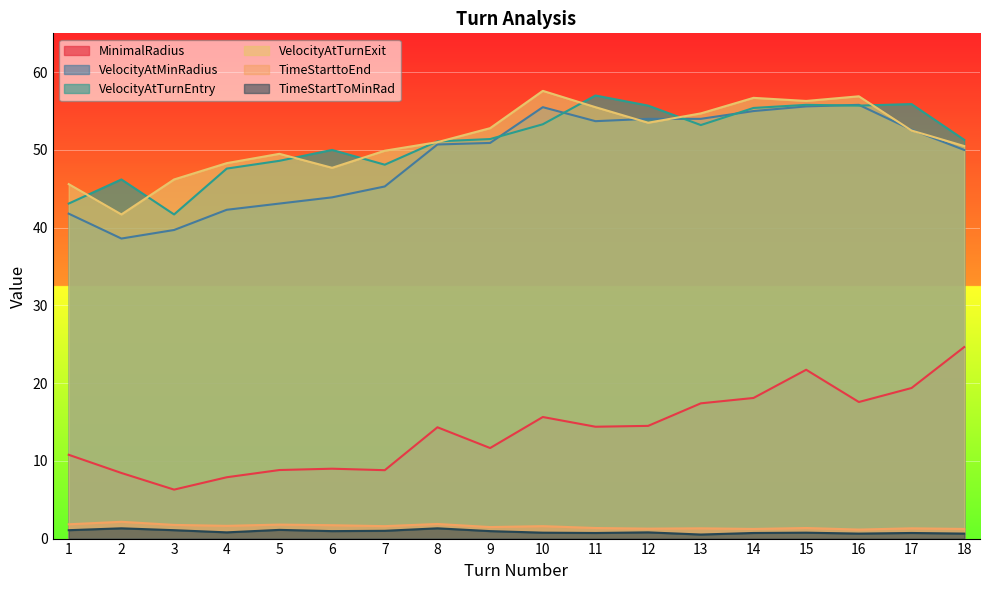

What is the minimum value for MinimalRadius?

6.3